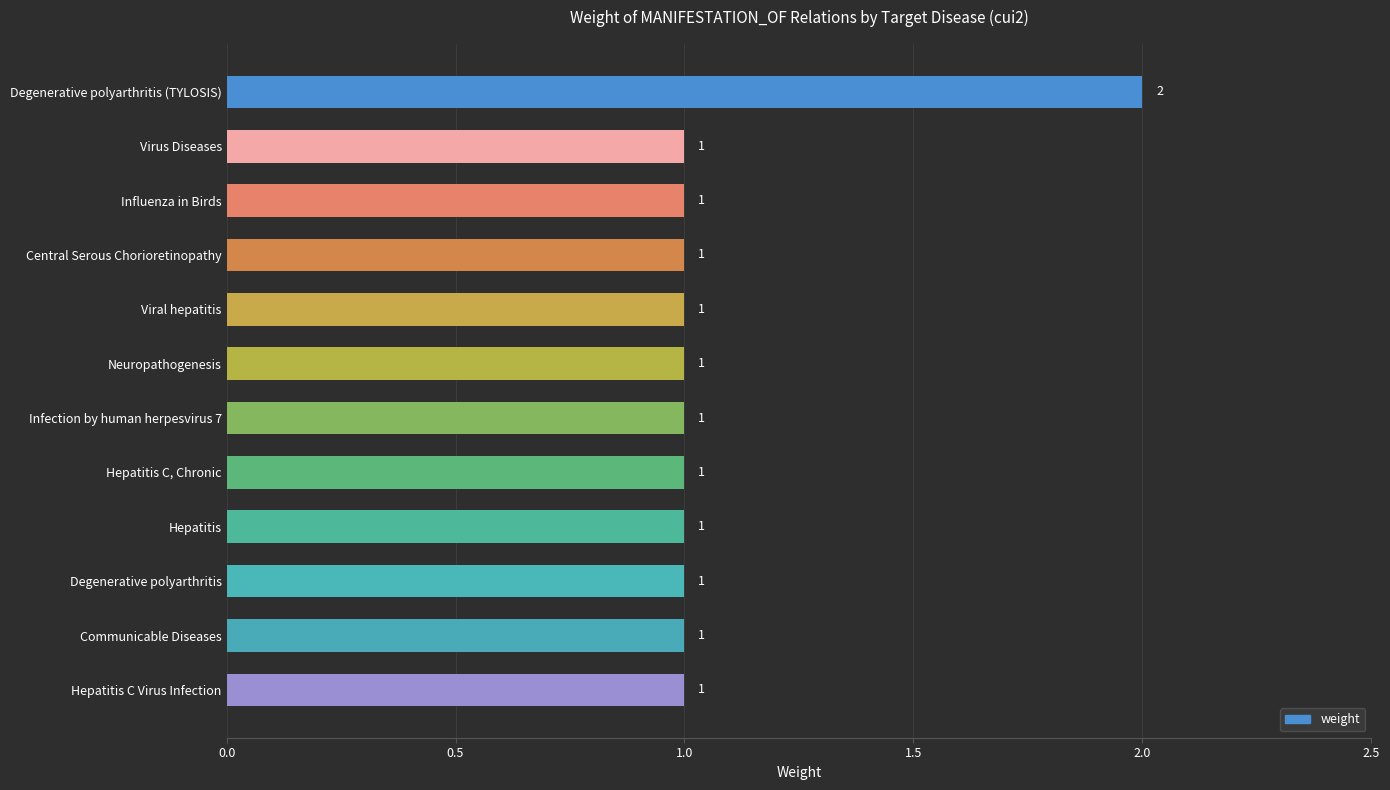

Reading top to bottom, what are all the values shown in this chart?

2	1	1	1	1	1	1	1	1	1	1	1